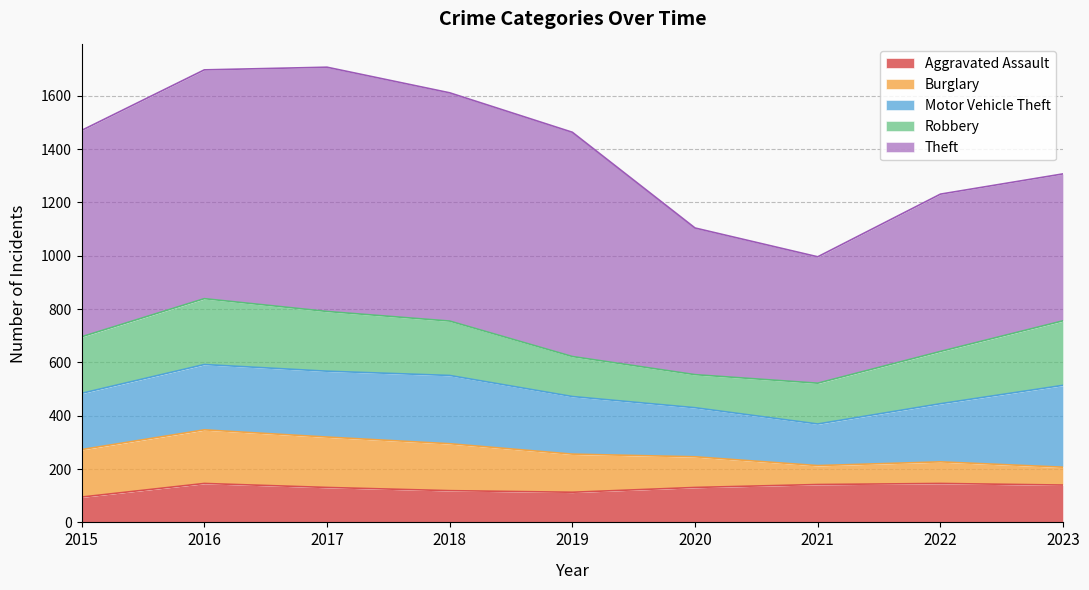

Read the Theft value at 2023, to the nearest 5.

550